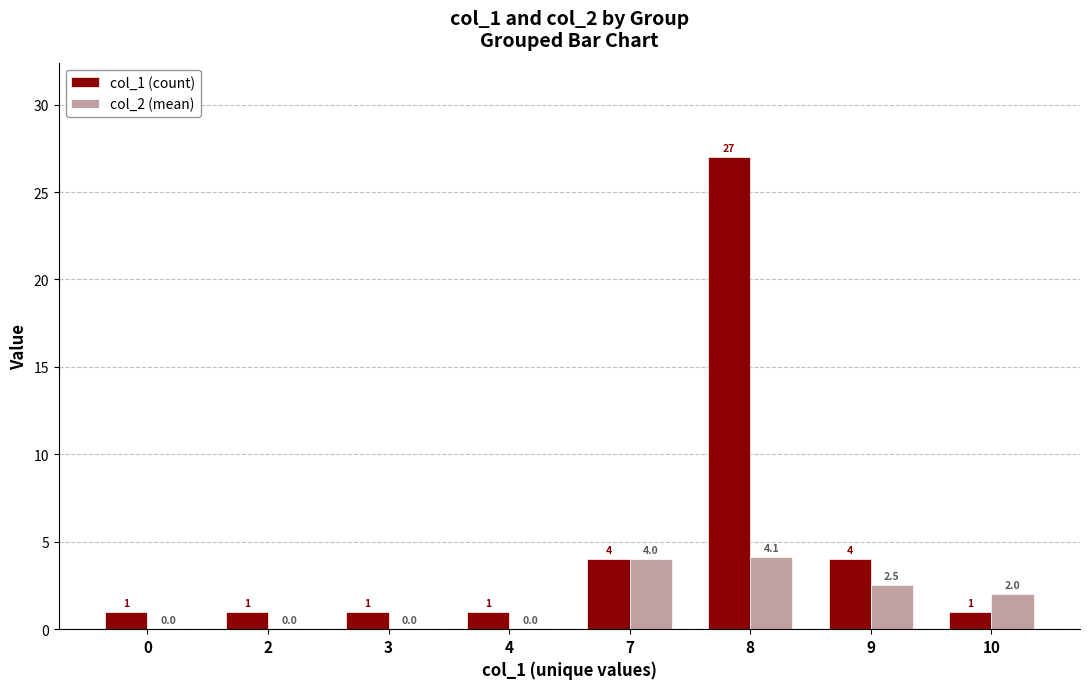

At which category is the sum across all series the highest?

8